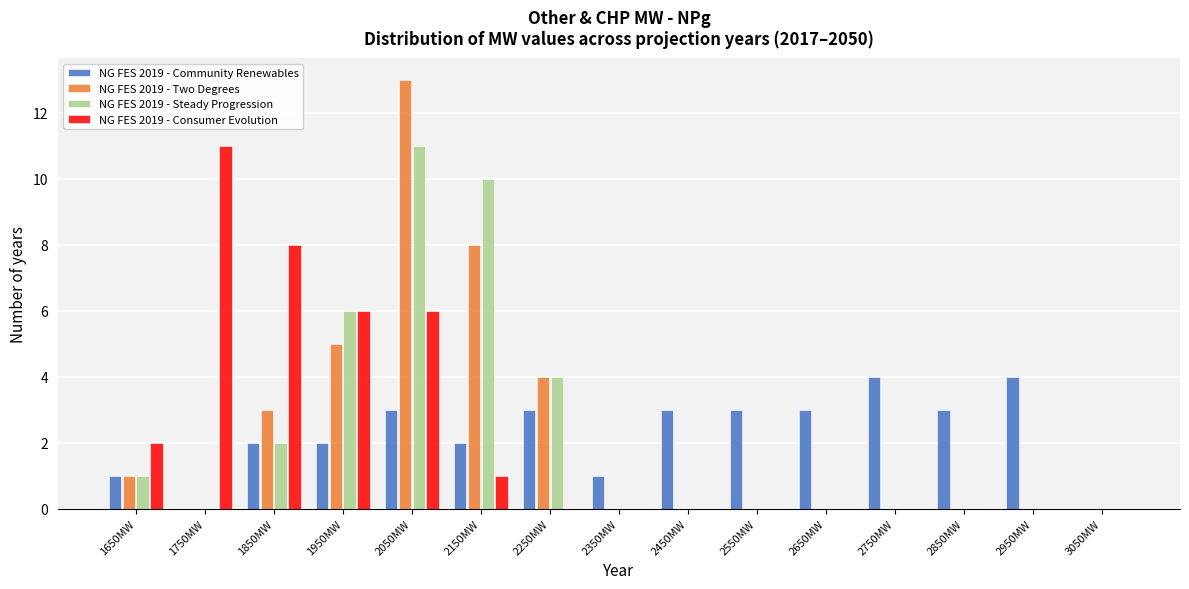

Reading left to right, list every range on the x-axis with the height of the bar of each series over it. The values are not printed on the chart, so give them approximately, as read against the axis.

1600 to 1700: NG FES 2019 - Community Renewables=1	NG FES 2019 - Two Degrees=1	NG FES 2019 - Steady Progression=1	NG FES 2019 - Consumer Evolution=2
1700 to 1800: NG FES 2019 - Community Renewables=0	NG FES 2019 - Two Degrees=0	NG FES 2019 - Steady Progression=0	NG FES 2019 - Consumer Evolution=11
1800 to 1900: NG FES 2019 - Community Renewables=2	NG FES 2019 - Two Degrees=3	NG FES 2019 - Steady Progression=2	NG FES 2019 - Consumer Evolution=8
1900 to 2000: NG FES 2019 - Community Renewables=2	NG FES 2019 - Two Degrees=5	NG FES 2019 - Steady Progression=6	NG FES 2019 - Consumer Evolution=6
2000 to 2100: NG FES 2019 - Community Renewables=3	NG FES 2019 - Two Degrees=13	NG FES 2019 - Steady Progression=11	NG FES 2019 - Consumer Evolution=6
2100 to 2200: NG FES 2019 - Community Renewables=2	NG FES 2019 - Two Degrees=8	NG FES 2019 - Steady Progression=10	NG FES 2019 - Consumer Evolution=1
2200 to 2300: NG FES 2019 - Community Renewables=3	NG FES 2019 - Two Degrees=4	NG FES 2019 - Steady Progression=4	NG FES 2019 - Consumer Evolution=0
2300 to 2400: NG FES 2019 - Community Renewables=1	NG FES 2019 - Two Degrees=0	NG FES 2019 - Steady Progression=0	NG FES 2019 - Consumer Evolution=0
2400 to 2500: NG FES 2019 - Community Renewables=3	NG FES 2019 - Two Degrees=0	NG FES 2019 - Steady Progression=0	NG FES 2019 - Consumer Evolution=0
2500 to 2600: NG FES 2019 - Community Renewables=3	NG FES 2019 - Two Degrees=0	NG FES 2019 - Steady Progression=0	NG FES 2019 - Consumer Evolution=0
2600 to 2700: NG FES 2019 - Community Renewables=3	NG FES 2019 - Two Degrees=0	NG FES 2019 - Steady Progression=0	NG FES 2019 - Consumer Evolution=0
2700 to 2800: NG FES 2019 - Community Renewables=4	NG FES 2019 - Two Degrees=0	NG FES 2019 - Steady Progression=0	NG FES 2019 - Consumer Evolution=0
2800 to 2900: NG FES 2019 - Community Renewables=3	NG FES 2019 - Two Degrees=0	NG FES 2019 - Steady Progression=0	NG FES 2019 - Consumer Evolution=0
2900 to 3000: NG FES 2019 - Community Renewables=4	NG FES 2019 - Two Degrees=0	NG FES 2019 - Steady Progression=0	NG FES 2019 - Consumer Evolution=0
3000 to 3100: NG FES 2019 - Community Renewables=0	NG FES 2019 - Two Degrees=0	NG FES 2019 - Steady Progression=0	NG FES 2019 - Consumer Evolution=0